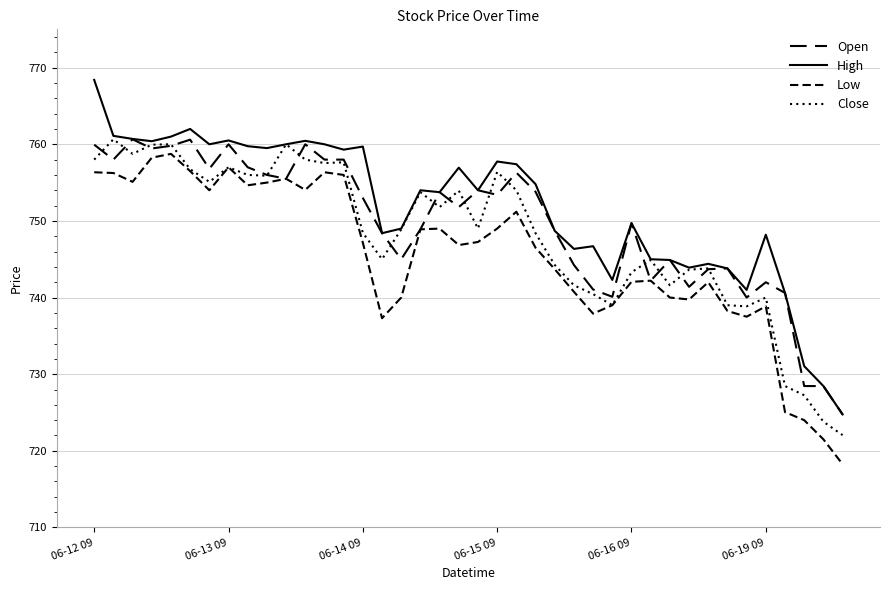

True or false: Low and Open cross at least once.

False